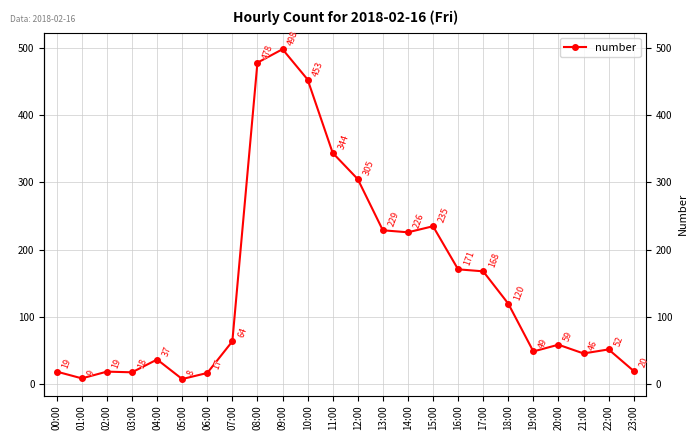

Where is the data nearest to the value 253?

15:00